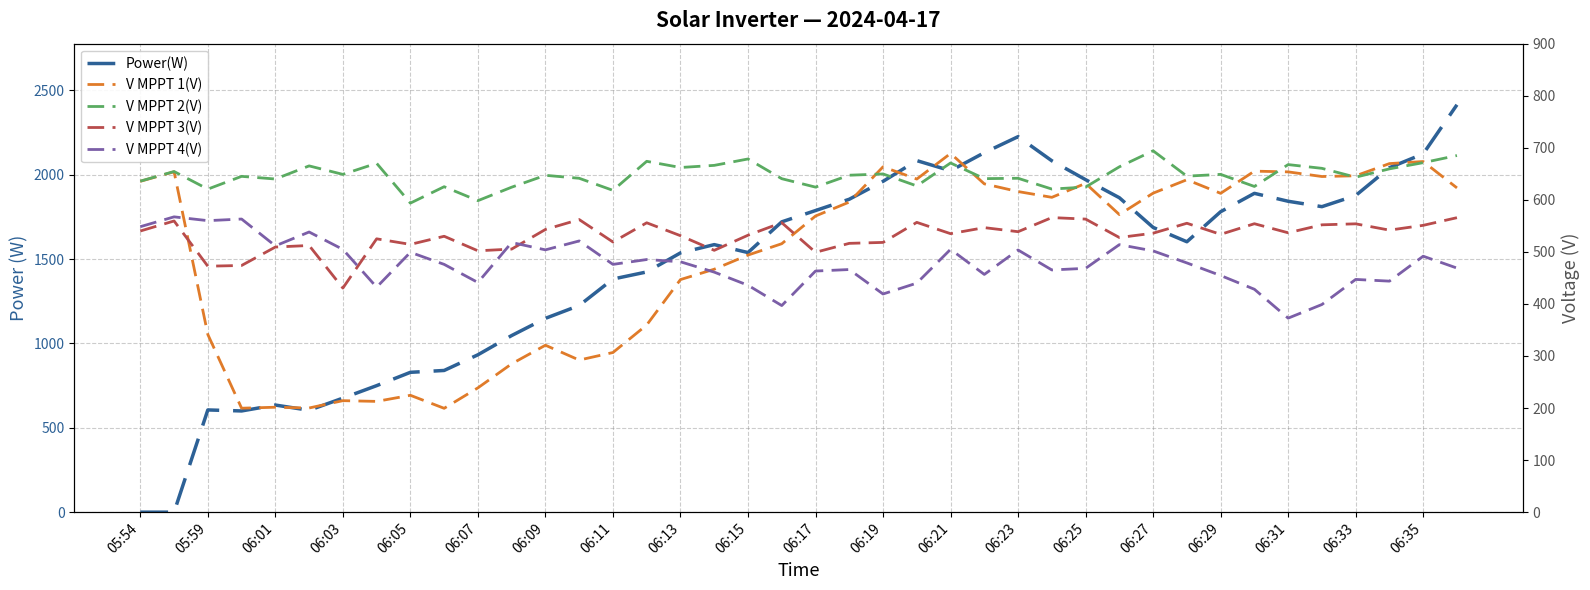

What value does the Power(W) series have at 31?

1603.0